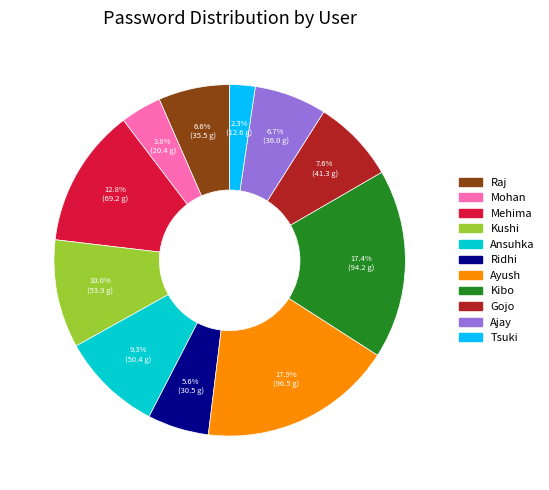

To the nearest percent, what is the combined percentage of Kibo and Ayush?

35%